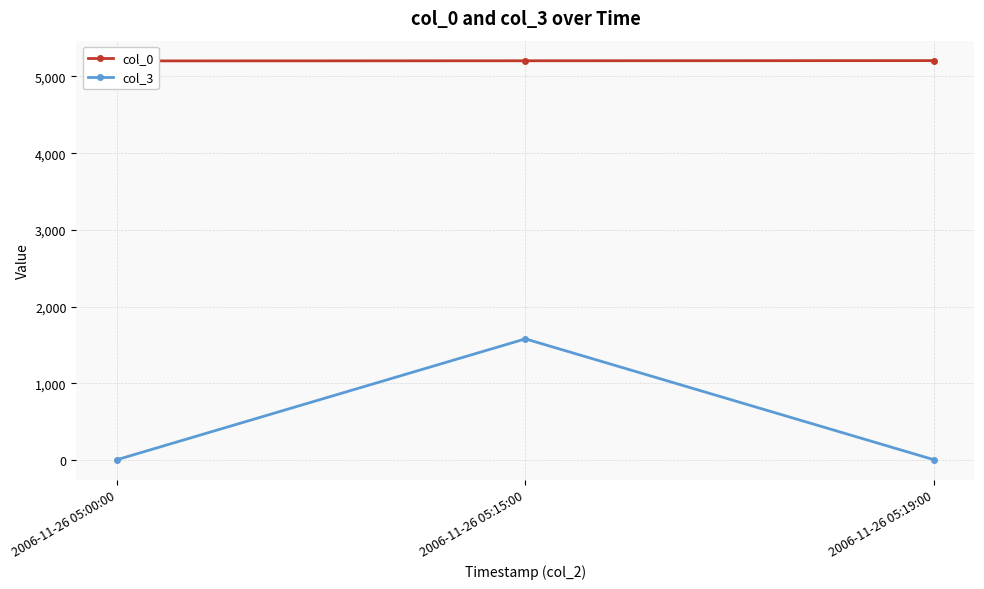

Between 2006-11-26 05:00:00 and 2006-11-26 05:19:00, which series saw the biggest shift?

col_0